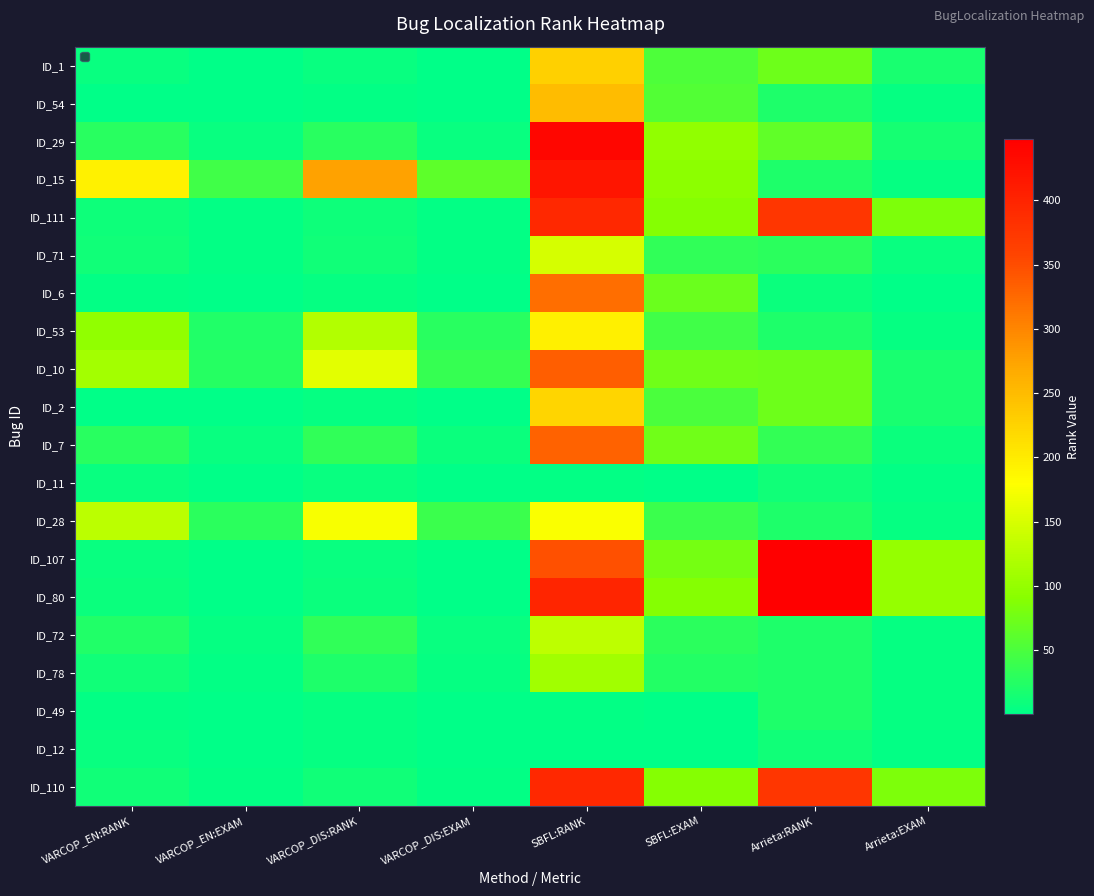

Reading left to right, what are all the values shown in this chart?

ID_1: VARCOP_EN:RANK=6.0	VARCOP_EN:EXAM=1.3	VARCOP_DIS:RANK=6.0	VARCOP_DIS:EXAM=1.3	SBFL:RANK=229.0	SBFL:EXAM=51.1	Arrieta:RANK=72.0	Arrieta:EXAM=16.1
ID_54: VARCOP_EN:RANK=1.0	VARCOP_EN:EXAM=0.2	VARCOP_DIS:RANK=2.0	VARCOP_DIS:EXAM=0.4	SBFL:RANK=250.0	SBFL:EXAM=55.8	Arrieta:RANK=21.0	Arrieta:EXAM=4.7
ID_29: VARCOP_EN:RANK=28.0	VARCOP_EN:EXAM=6.2	VARCOP_DIS:RANK=28.0	VARCOP_DIS:EXAM=6.2	SBFL:RANK=439.0	SBFL:EXAM=98.0	Arrieta:RANK=64.0	Arrieta:EXAM=14.3
ID_15: VARCOP_EN:RANK=194.0	VARCOP_EN:EXAM=43.3	VARCOP_DIS:RANK=276.0	VARCOP_DIS:EXAM=61.6	SBFL:RANK=420.0	SBFL:EXAM=93.8	Arrieta:RANK=21.0	Arrieta:EXAM=4.7
ID_111: VARCOP_EN:RANK=9.0	VARCOP_EN:EXAM=2.0	VARCOP_DIS:RANK=9.0	VARCOP_DIS:EXAM=2.0	SBFL:RANK=395.0	SBFL:EXAM=88.2	Arrieta:RANK=376.0	Arrieta:EXAM=83.9
ID_71: VARCOP_EN:RANK=11.0	VARCOP_EN:EXAM=2.5	VARCOP_DIS:RANK=11.0	VARCOP_DIS:EXAM=2.5	SBFL:RANK=148.0	SBFL:EXAM=33.0	Arrieta:RANK=29.0	Arrieta:EXAM=6.5
ID_6: VARCOP_EN:RANK=3.0	VARCOP_EN:EXAM=0.7	VARCOP_DIS:RANK=4.0	VARCOP_DIS:EXAM=0.9	SBFL:RANK=322.0	SBFL:EXAM=71.9	Arrieta:RANK=8.0	Arrieta:EXAM=1.8
ID_53: VARCOP_EN:RANK=97.0	VARCOP_EN:EXAM=21.7	VARCOP_DIS:RANK=121.0	VARCOP_DIS:EXAM=27.0	SBFL:RANK=196.0	SBFL:EXAM=43.8	Arrieta:RANK=21.0	Arrieta:EXAM=4.7
ID_10: VARCOP_EN:RANK=112.0	VARCOP_EN:EXAM=25.0	VARCOP_DIS:RANK=158.0	VARCOP_DIS:EXAM=35.3	SBFL:RANK=336.0	SBFL:EXAM=75.0	Arrieta:RANK=72.0	Arrieta:EXAM=16.1
ID_2: VARCOP_EN:RANK=1.0	VARCOP_EN:EXAM=0.2	VARCOP_DIS:RANK=5.0	VARCOP_DIS:EXAM=1.1	SBFL:RANK=224.0	SBFL:EXAM=50.0	Arrieta:RANK=72.0	Arrieta:EXAM=16.1
ID_7: VARCOP_EN:RANK=27.0	VARCOP_EN:EXAM=6.0	VARCOP_DIS:RANK=33.0	VARCOP_DIS:EXAM=7.4	SBFL:RANK=331.0	SBFL:EXAM=73.9	Arrieta:RANK=35.0	Arrieta:EXAM=7.8
ID_11: VARCOP_EN:RANK=7.0	VARCOP_EN:EXAM=1.6	VARCOP_DIS:RANK=7.0	VARCOP_DIS:EXAM=1.6	SBFL:RANK=3.0	SBFL:EXAM=0.7	Arrieta:RANK=11.0	Arrieta:EXAM=2.5
ID_28: VARCOP_EN:RANK=129.0	VARCOP_EN:EXAM=28.8	VARCOP_DIS:RANK=174.0	VARCOP_DIS:EXAM=38.8	SBFL:RANK=176.0	SBFL:EXAM=39.3	Arrieta:RANK=21.0	Arrieta:EXAM=4.7
ID_107: VARCOP_EN:RANK=6.0	VARCOP_EN:EXAM=1.3	VARCOP_DIS:RANK=6.0	VARCOP_DIS:EXAM=1.3	SBFL:RANK=348.0	SBFL:EXAM=77.7	Arrieta:RANK=448.0	Arrieta:EXAM=100.0
ID_80: VARCOP_EN:RANK=8.0	VARCOP_EN:EXAM=1.8	VARCOP_DIS:RANK=8.0	VARCOP_DIS:EXAM=1.8	SBFL:RANK=399.0	SBFL:EXAM=89.1	Arrieta:RANK=448.0	Arrieta:EXAM=100.0
ID_72: VARCOP_EN:RANK=22.0	VARCOP_EN:EXAM=4.9	VARCOP_DIS:RANK=32.0	VARCOP_DIS:EXAM=7.1	SBFL:RANK=130.0	SBFL:EXAM=29.0	Arrieta:RANK=21.0	Arrieta:EXAM=4.7
ID_78: VARCOP_EN:RANK=11.0	VARCOP_EN:EXAM=2.5	VARCOP_DIS:RANK=20.0	VARCOP_DIS:EXAM=4.5	SBFL:RANK=110.0	SBFL:EXAM=24.6	Arrieta:RANK=21.0	Arrieta:EXAM=4.7
ID_49: VARCOP_EN:RANK=2.0	VARCOP_EN:EXAM=0.4	VARCOP_DIS:RANK=4.0	VARCOP_DIS:EXAM=0.9	SBFL:RANK=2.0	SBFL:EXAM=0.4	Arrieta:RANK=21.0	Arrieta:EXAM=4.7
ID_12: VARCOP_EN:RANK=6.0	VARCOP_EN:EXAM=1.3	VARCOP_DIS:RANK=5.0	VARCOP_DIS:EXAM=1.1	SBFL:RANK=1.0	SBFL:EXAM=0.2	Arrieta:RANK=11.0	Arrieta:EXAM=2.5
ID_110: VARCOP_EN:RANK=11.0	VARCOP_EN:EXAM=2.5	VARCOP_DIS:RANK=11.0	VARCOP_DIS:EXAM=2.5	SBFL:RANK=395.0	SBFL:EXAM=88.2	Arrieta:RANK=376.0	Arrieta:EXAM=83.9